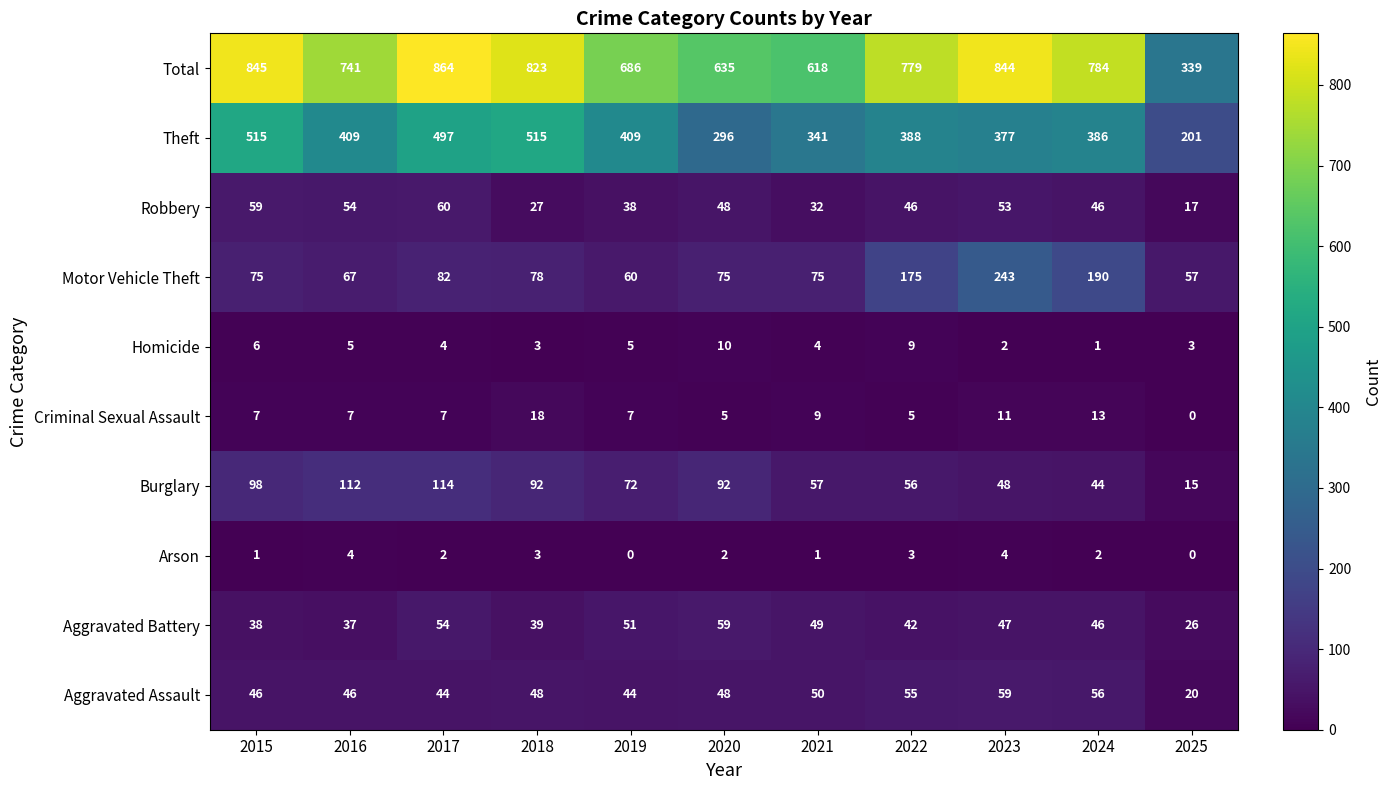

Is it true that Burglary equals 44 at 2024?

True